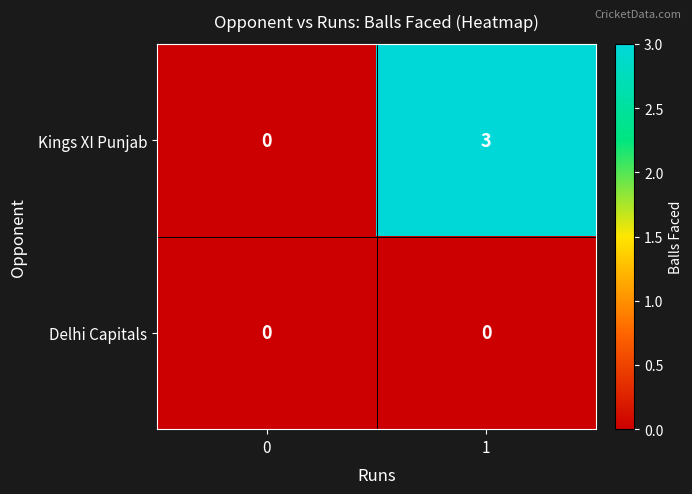

How many distinct data groups are displayed?

2